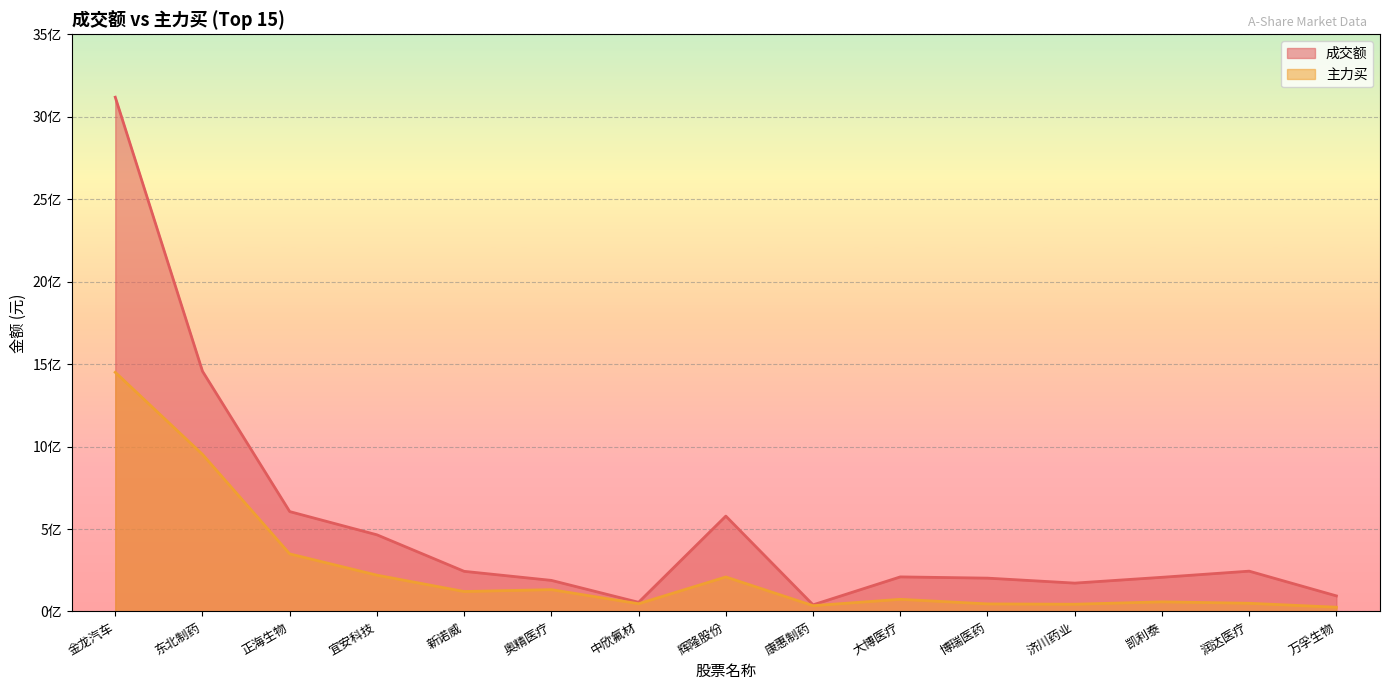

Does the chart display data point markers on the line(s)?

No